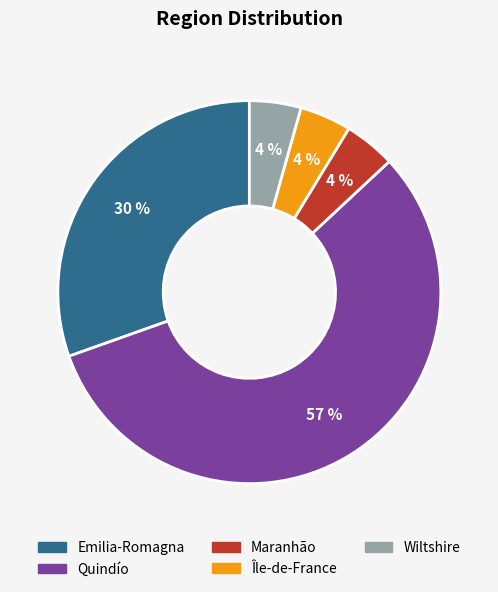

To the nearest percent, what is the average slice percentage?

20%